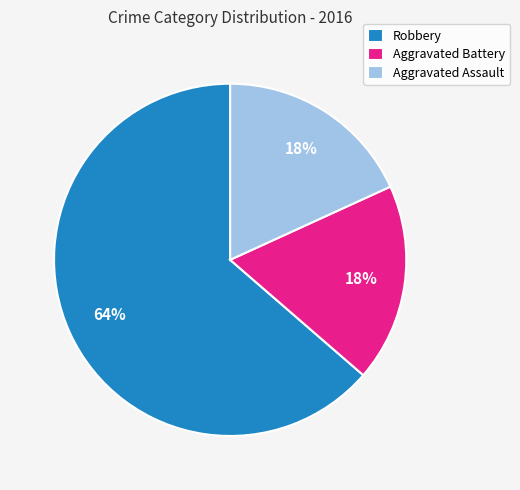

What is the largest slice in the pie chart?

Robbery